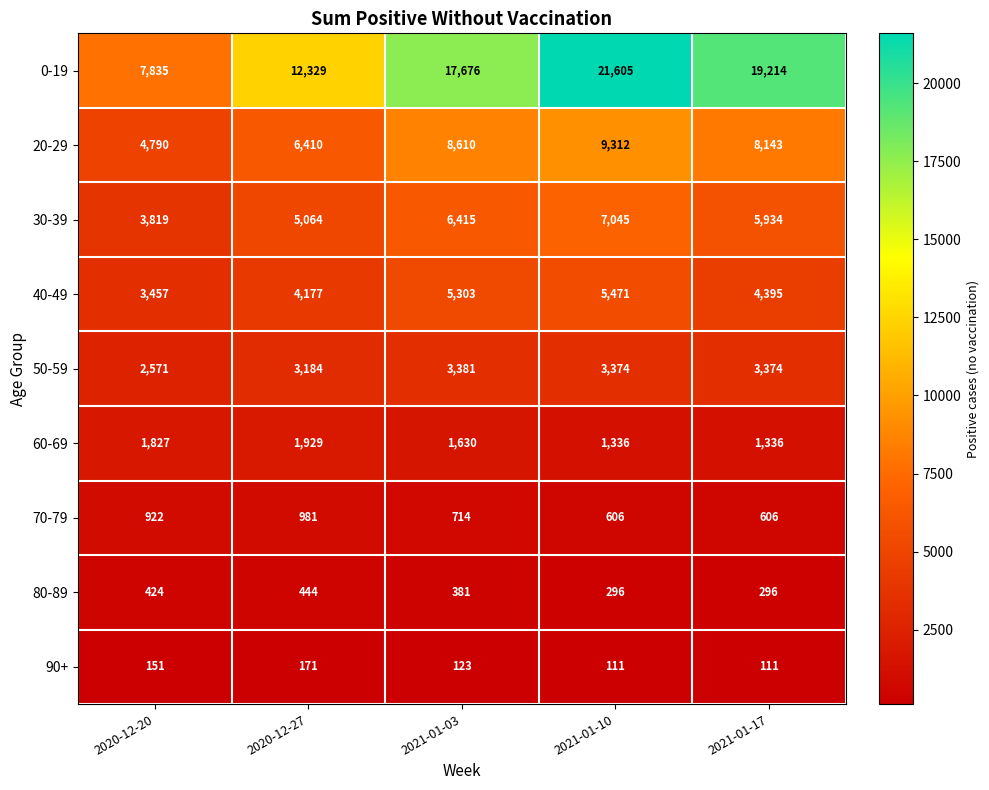

Count the 90+ values in the range 111 to 151.

4